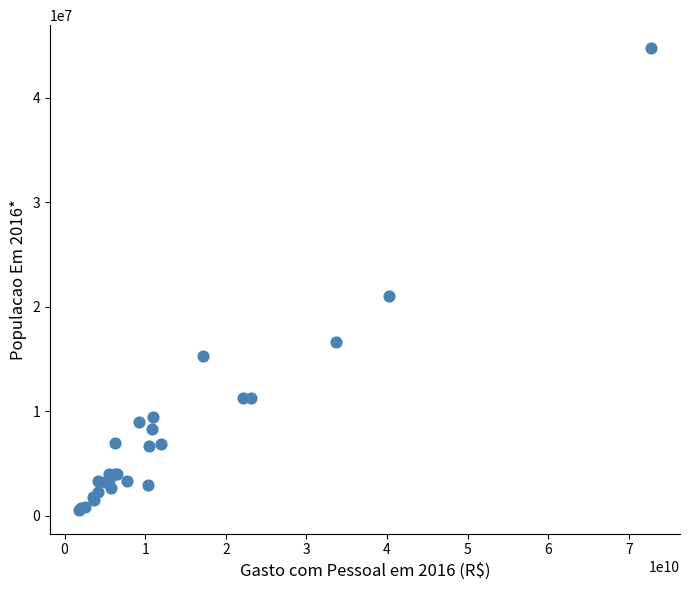

What Y value in the scatter plot is closest to 22631964?

20997560